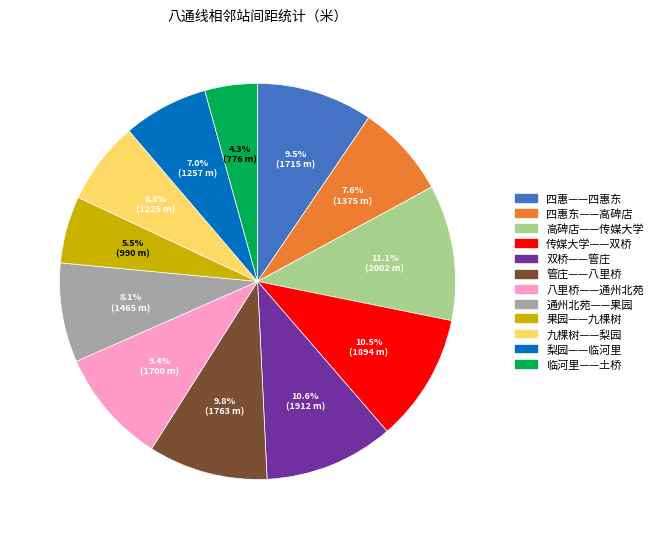

Which slice is the smallest?

临河里——土桥